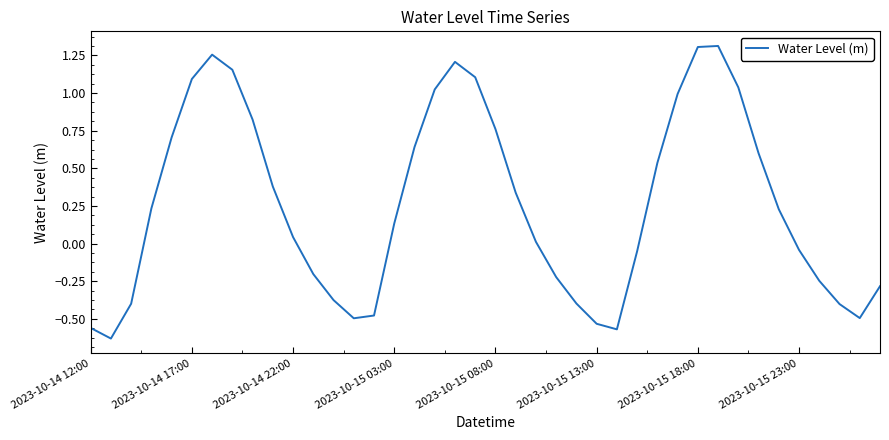

What is the difference between the maximum and minimum values?

1.9